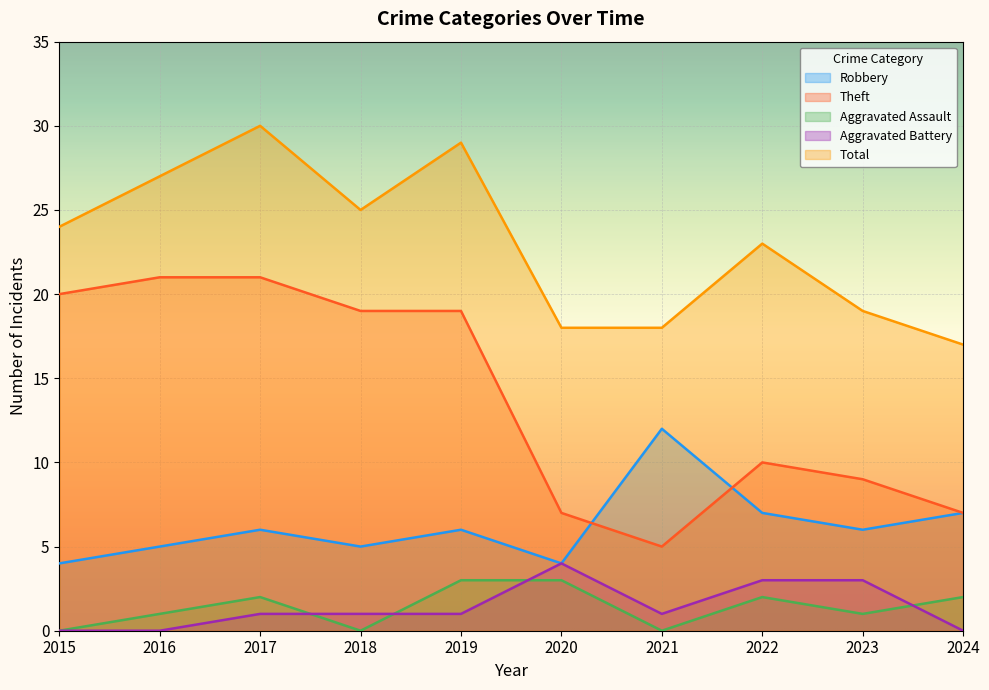

At 2022, list the series in order from largest to smallest.

Total, Theft, Robbery, Aggravated Battery, Aggravated Assault